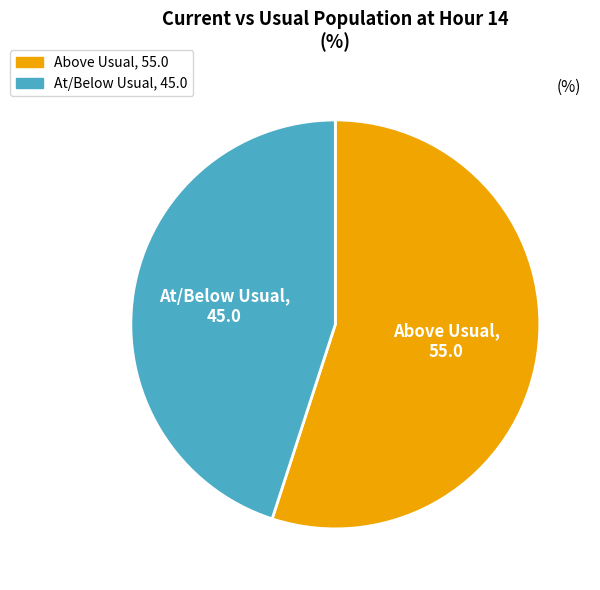

Does any single category account for the majority?

Yes